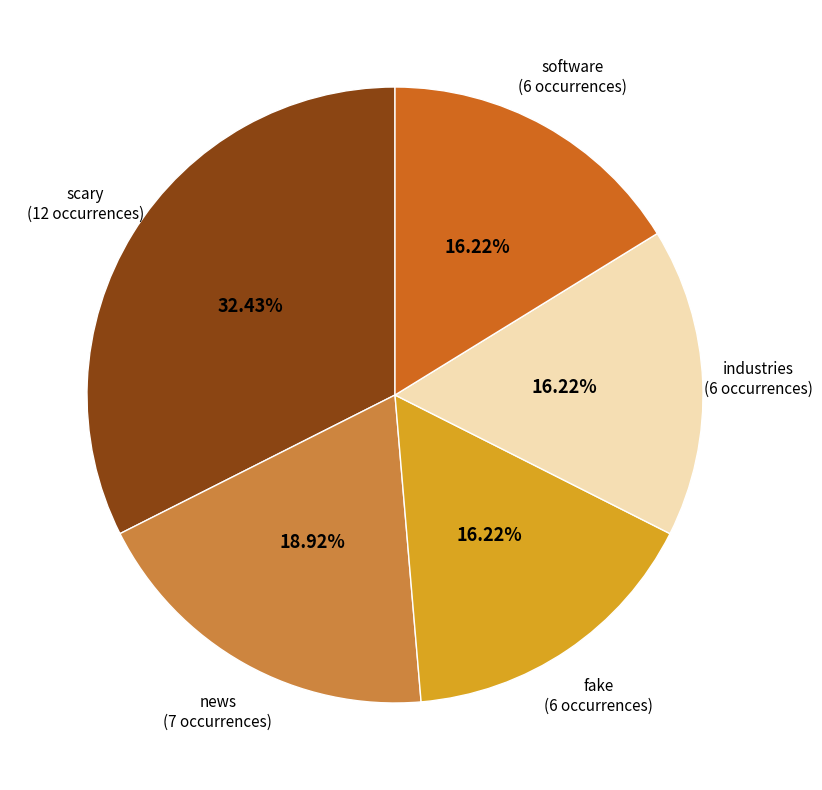

Is there a majority slice in this chart?

No